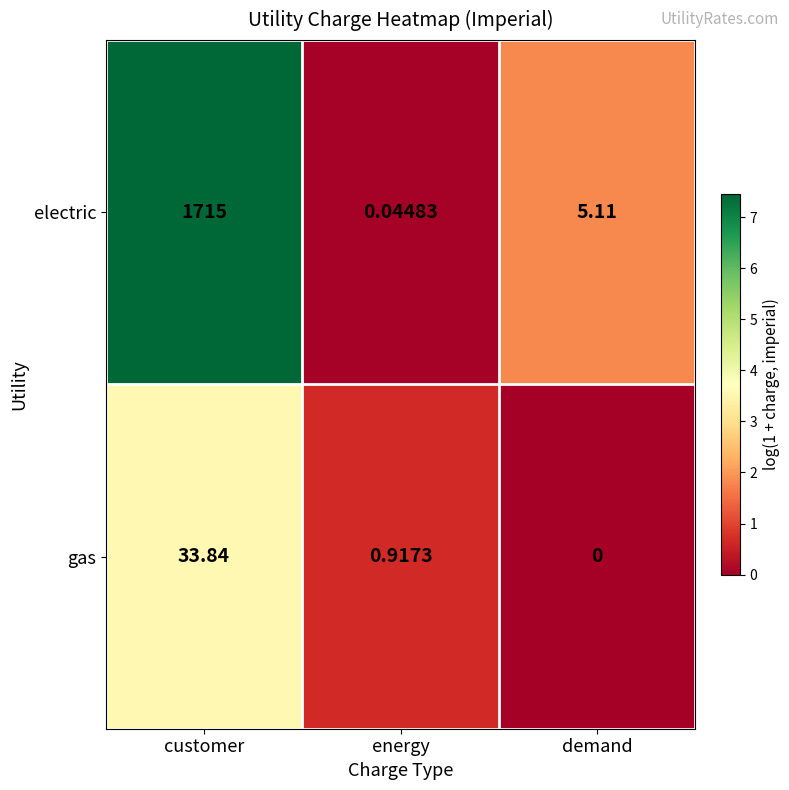

Which series has the largest range (max minus min)?

electric